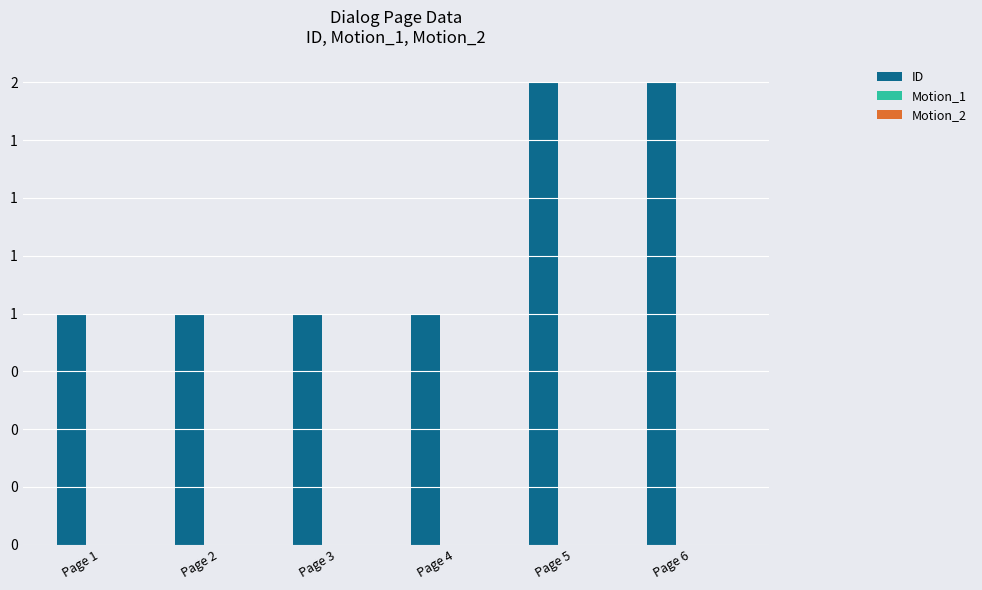

Reading right to left, list all the values displayed in this chart.

ID: Page 6=2	Page 5=2	Page 4=1	Page 3=1	Page 2=1	Page 1=1
Motion_1: Page 6=0	Page 5=0	Page 4=0	Page 3=0	Page 2=0	Page 1=0
Motion_2: Page 6=0	Page 5=0	Page 4=0	Page 3=0	Page 2=0	Page 1=0